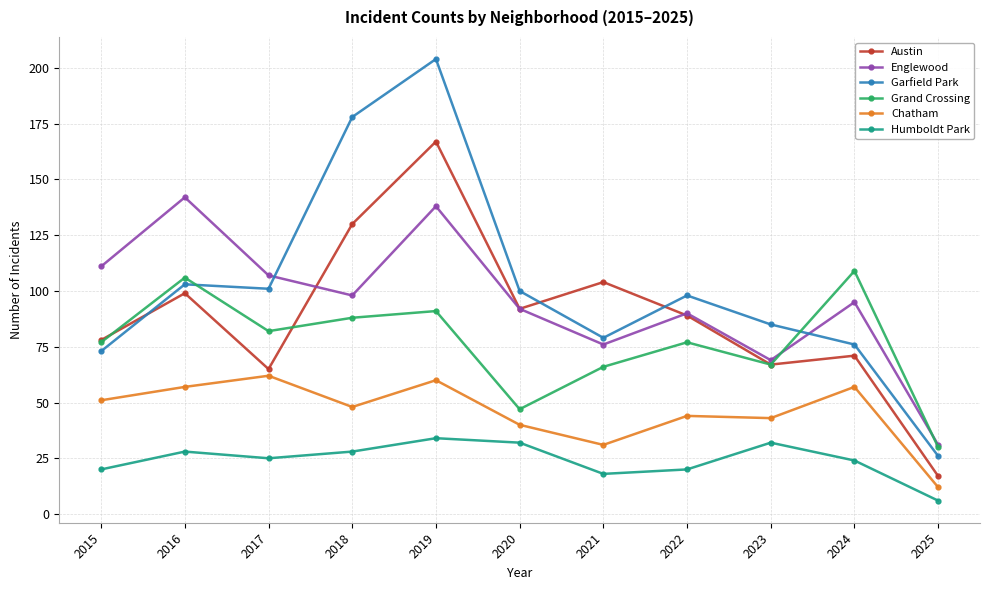

At how many categories does at least one series exceed 8?

11